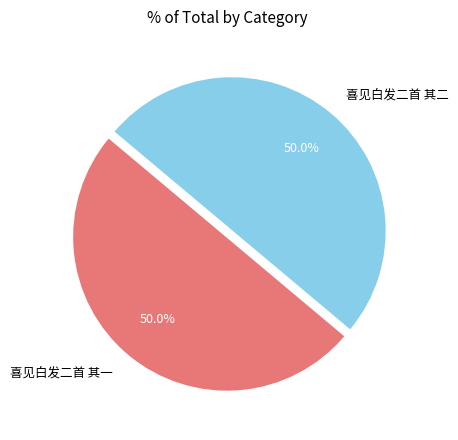

What percentage is NOT represented by 喜见白发二首 其二?

50.0%